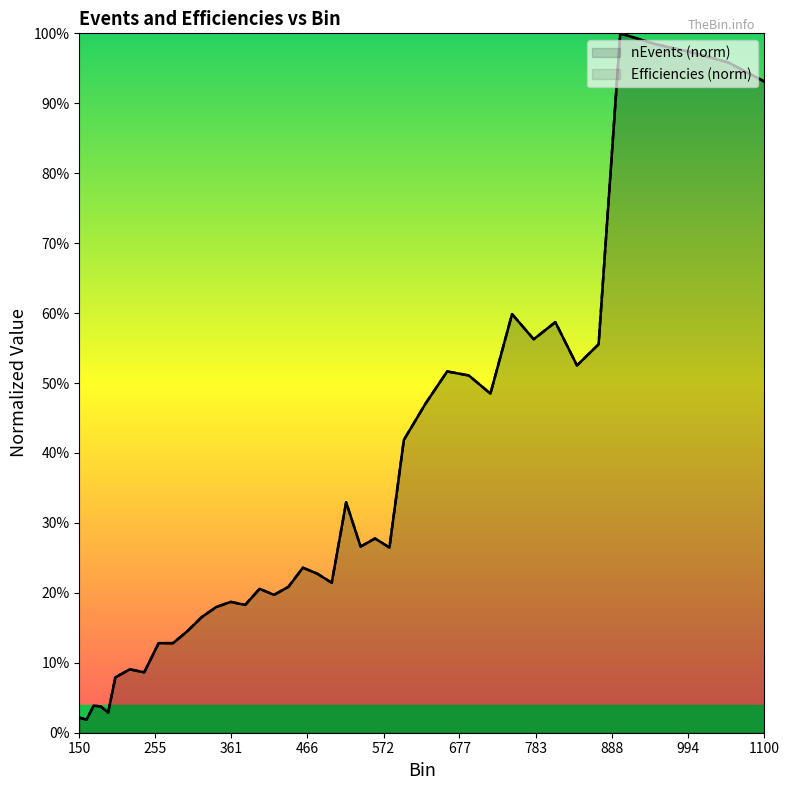

Count the number of data series in this chart.

2